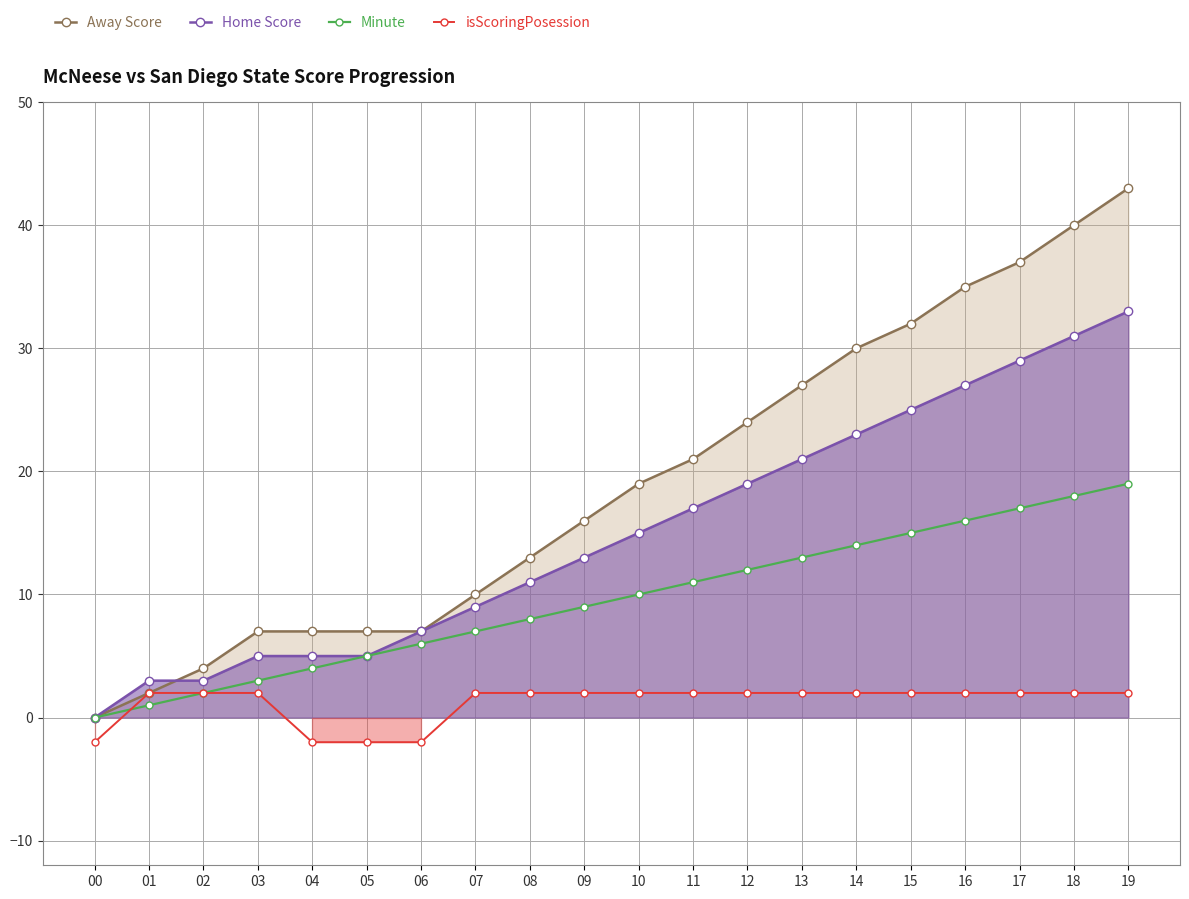

Where is Away Score nearest to the value 21?

11